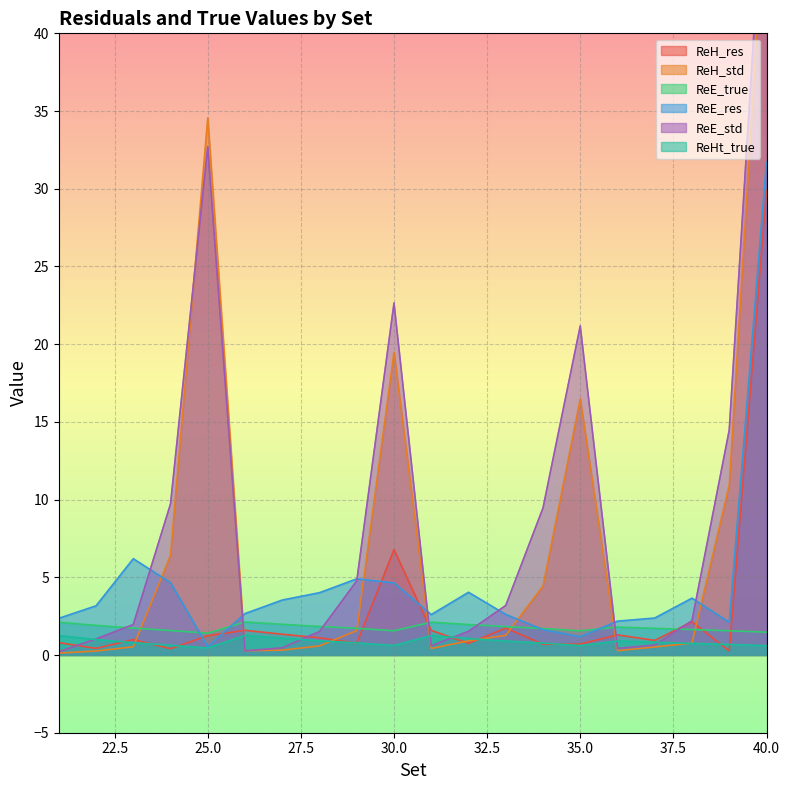

True or false: ReE_std and ReH_std intersect in this chart.

True